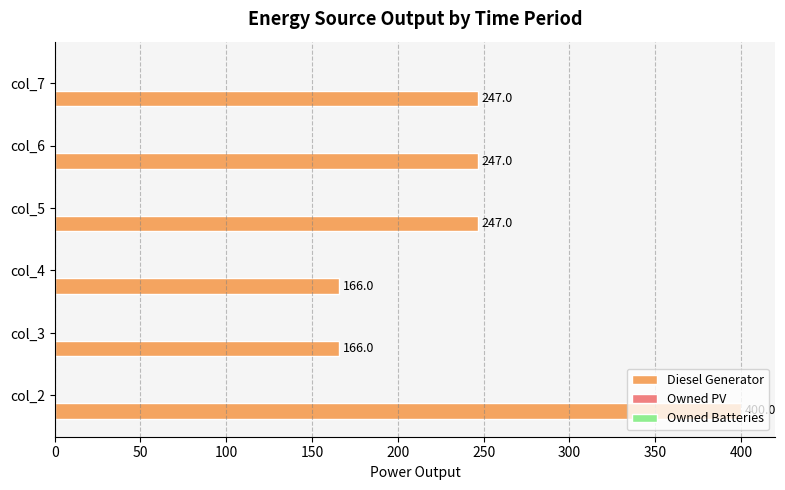

Approximately how many times larger is the value at col_5 compared to col_2?

0.6